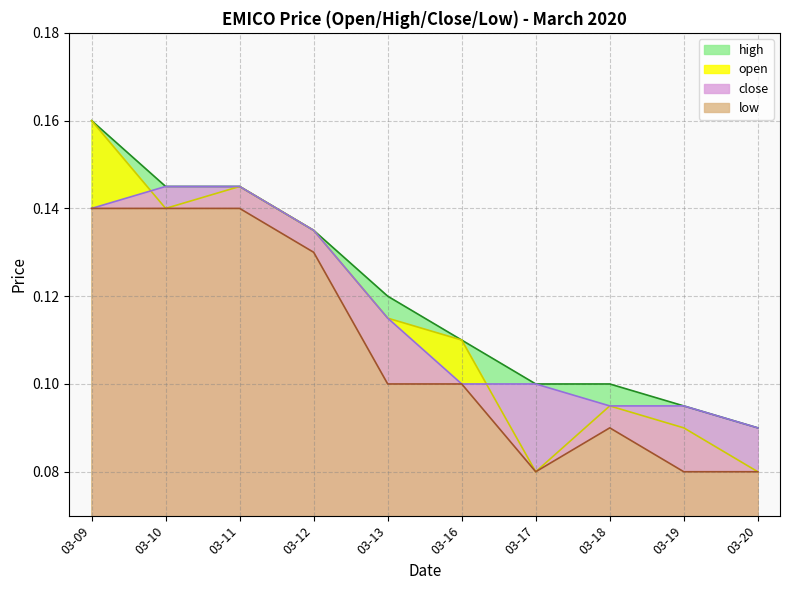

What is the value of the close point at the 7th from the left?

0.1